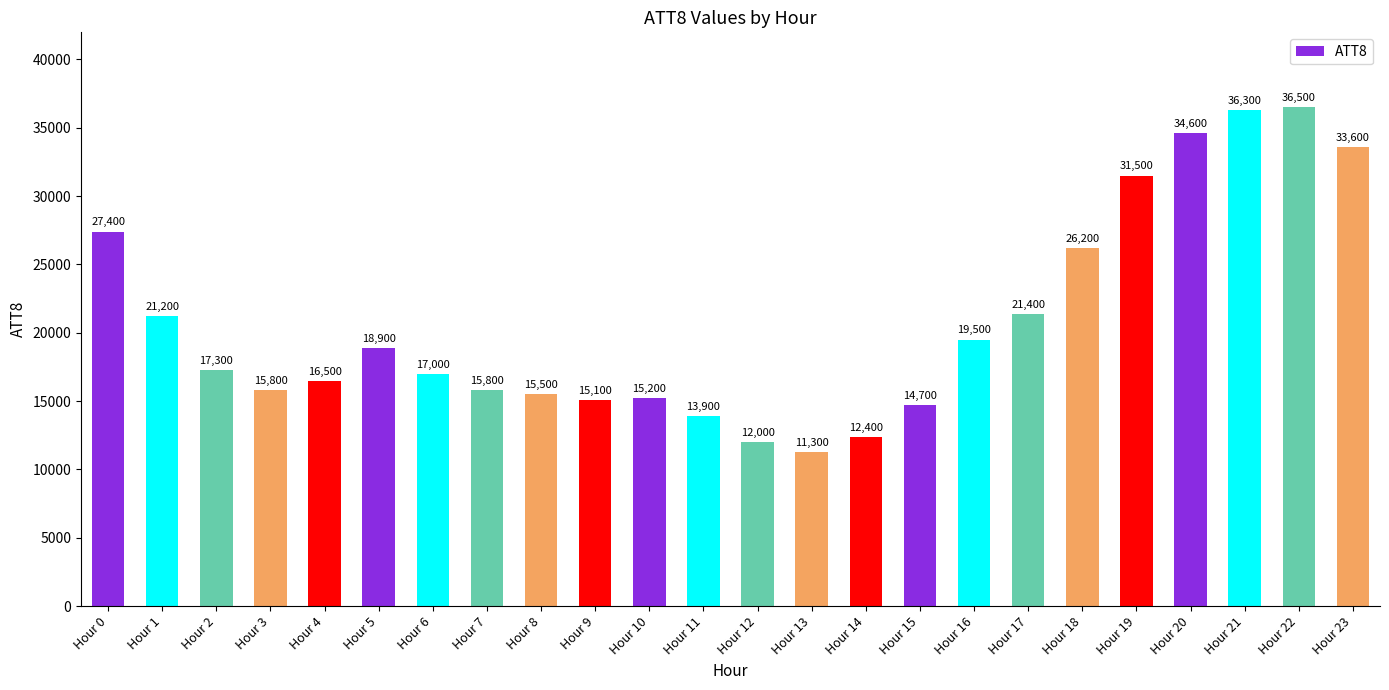

Which category has the lowest value across all series?

Hour 13